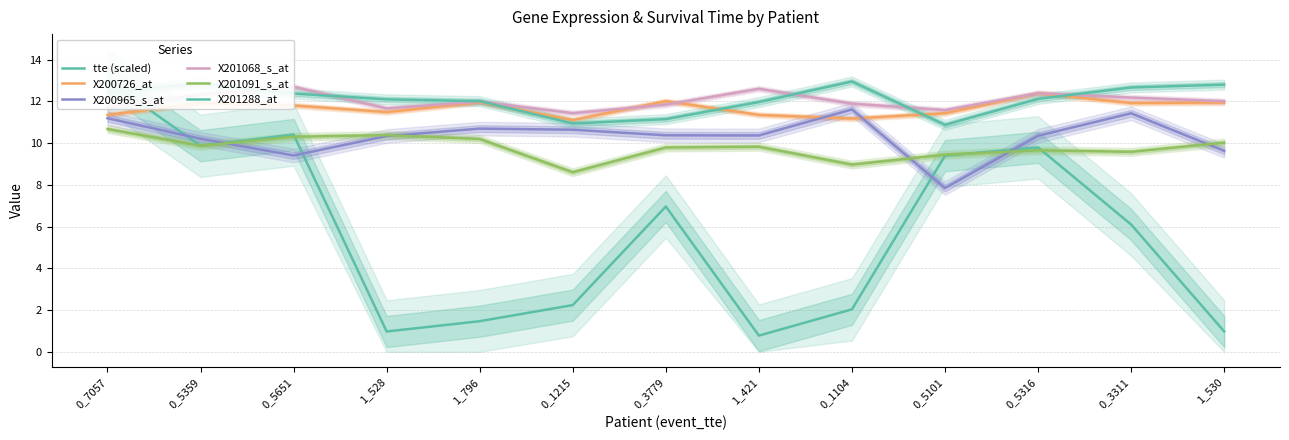

What is the difference between the tte (scaled) values at 1_530 and 0_5101?

8.4